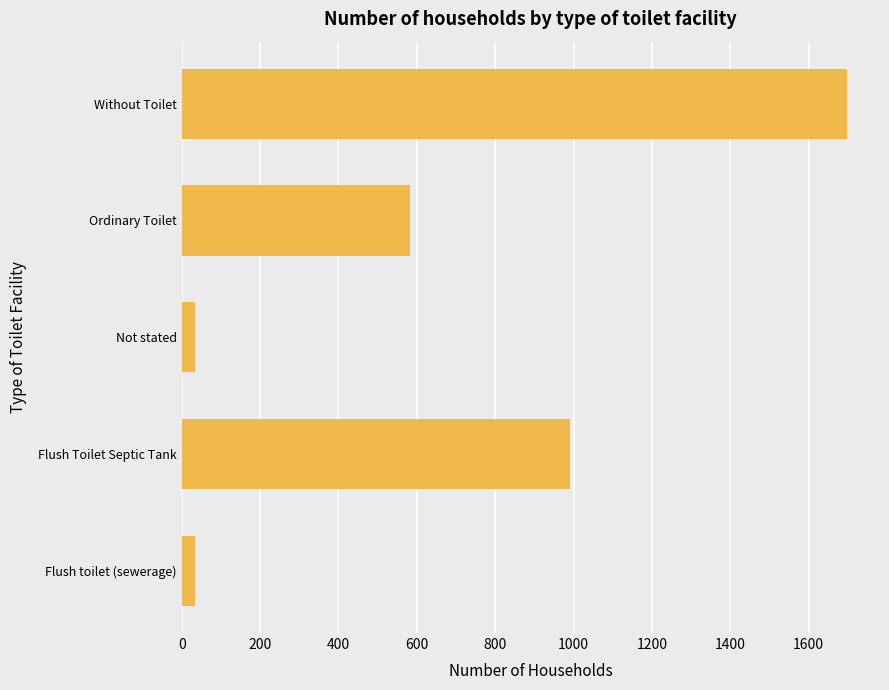

Reading bottom to top, transcribe all the data shown in this chart.

Flush toilet (sewerage)=35	Flush Toilet Septic Tank=991	Not stated=35	Ordinary Toilet=582	Without Toilet=1697